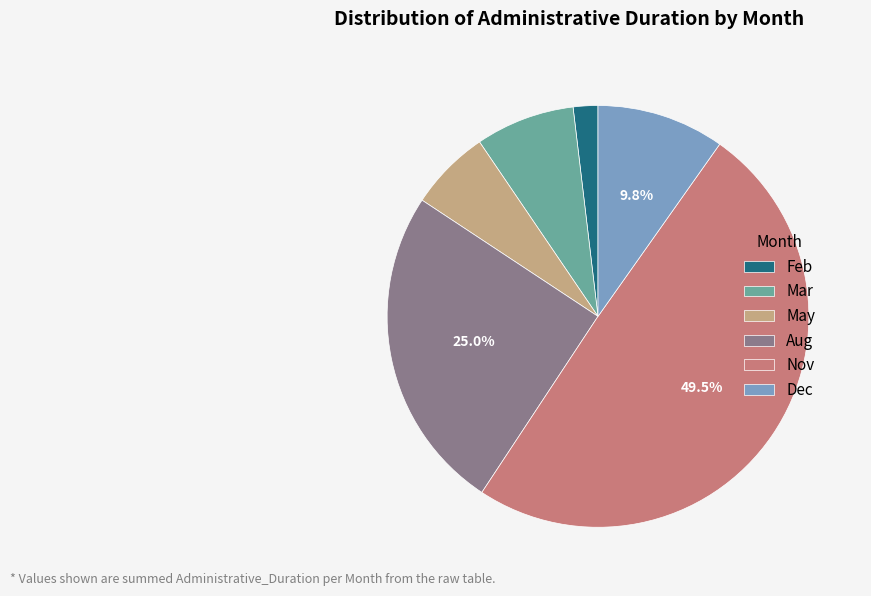

To the nearest percent, what percentage of the pie is Dec?

10%